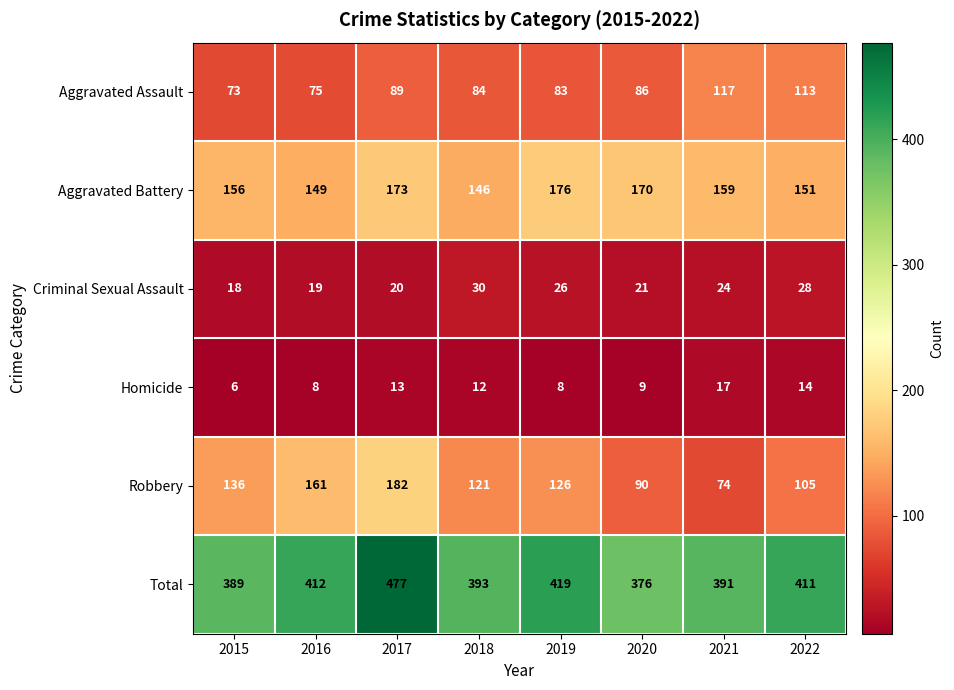

True or false: Total has a value of 477 at 2017.

True